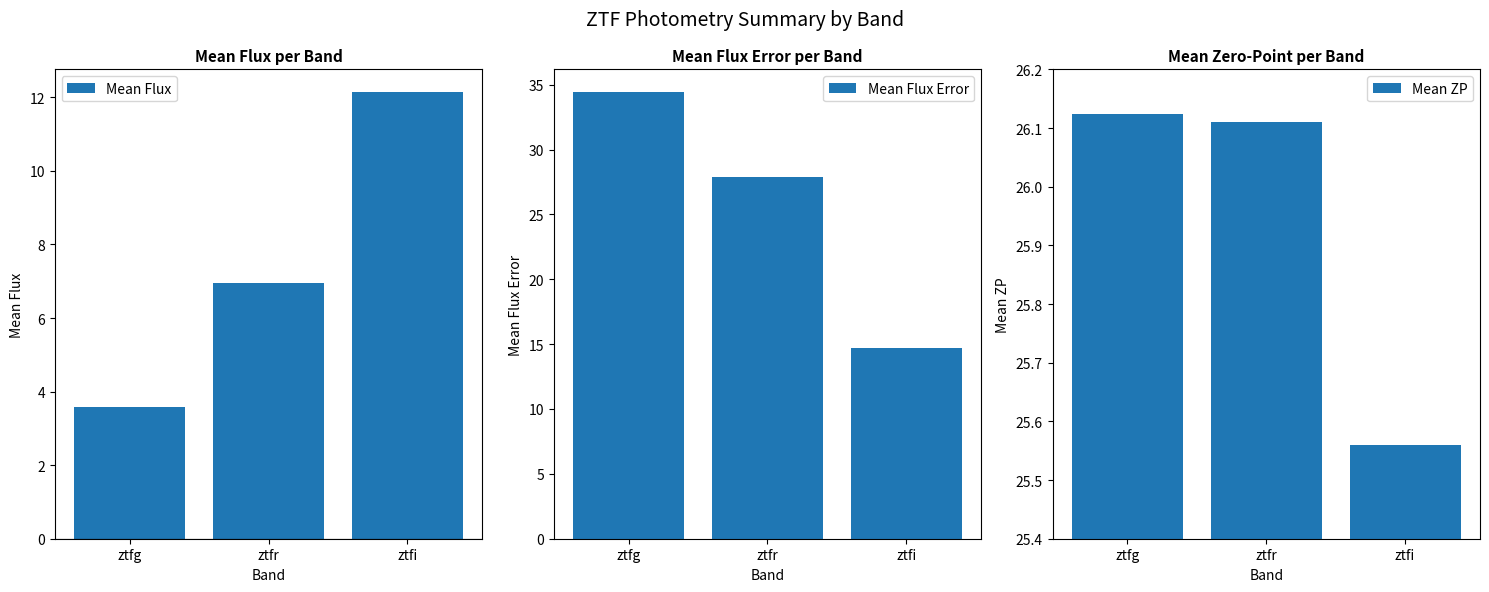

Reading right to left, transcribe all the data shown in this chart.

Mean Flux: 12.2	7.0	3.6
Mean Flux Error: 14.7	27.8	34.5
Mean ZP: 25.6	26.1	26.1